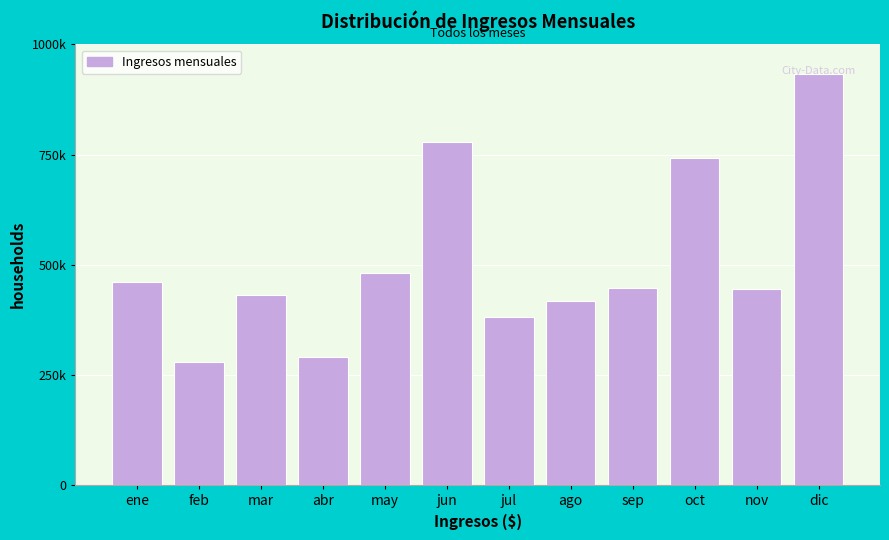

Are the bars horizontal?

No